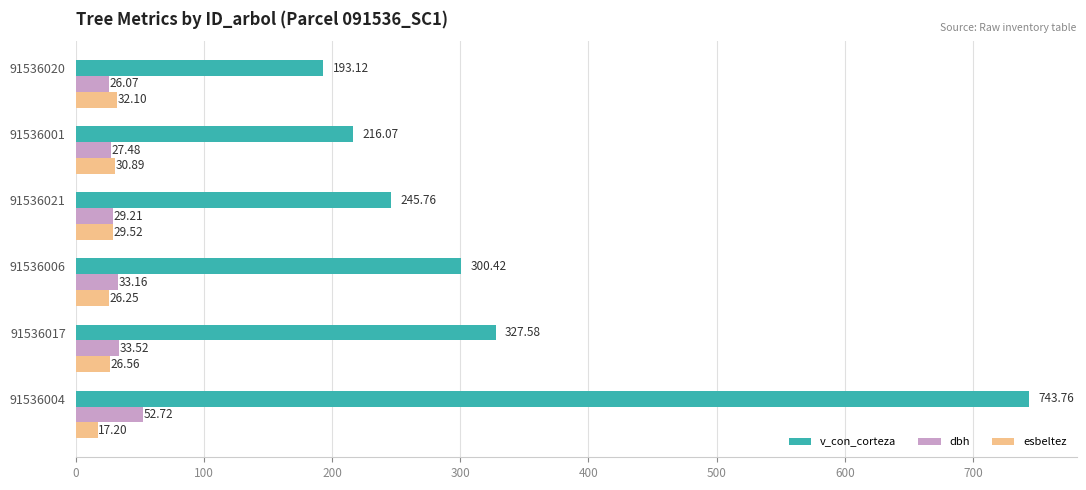

Which series has the largest range (max minus min)?

v_con_corteza